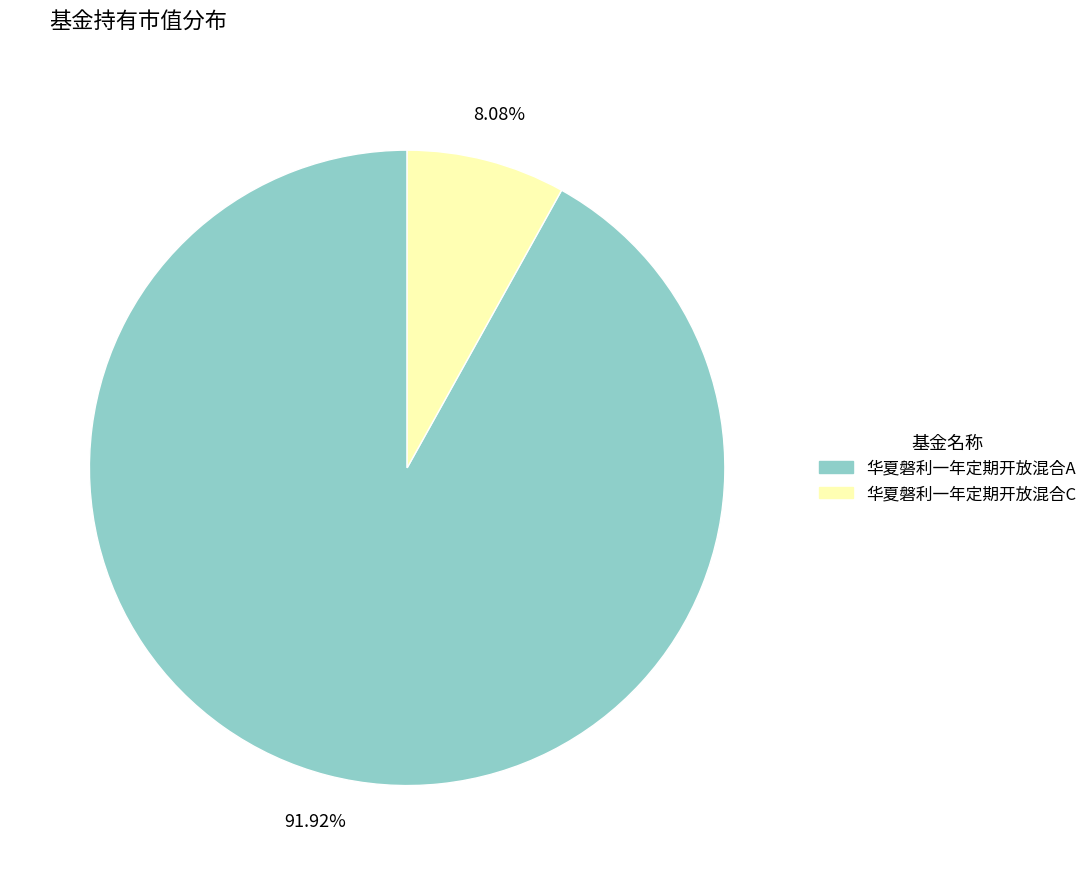

Count the number of slices in the pie.

2